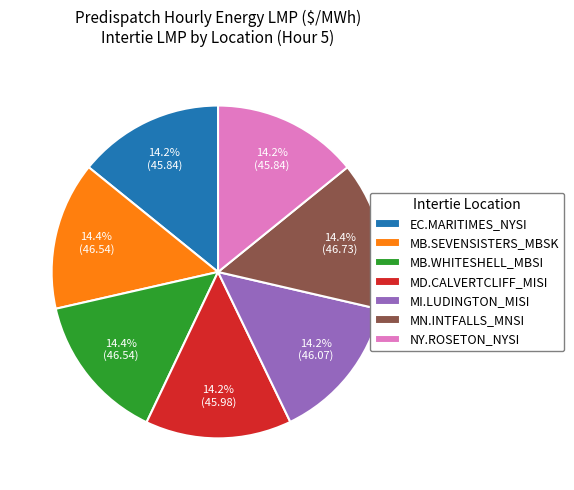

Count the number of slices in the pie.

7